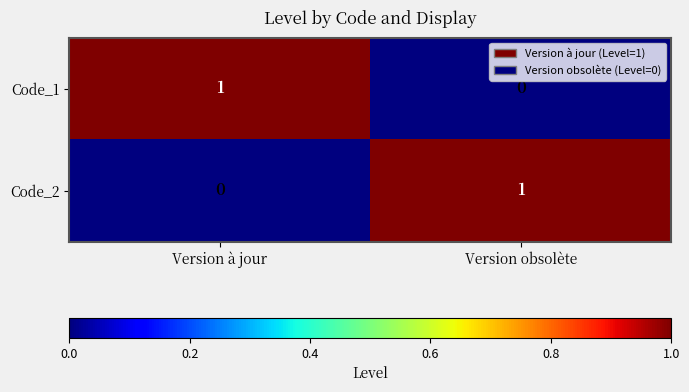

True or false: Code_2 has a value of 0 at Version obsolète.

False